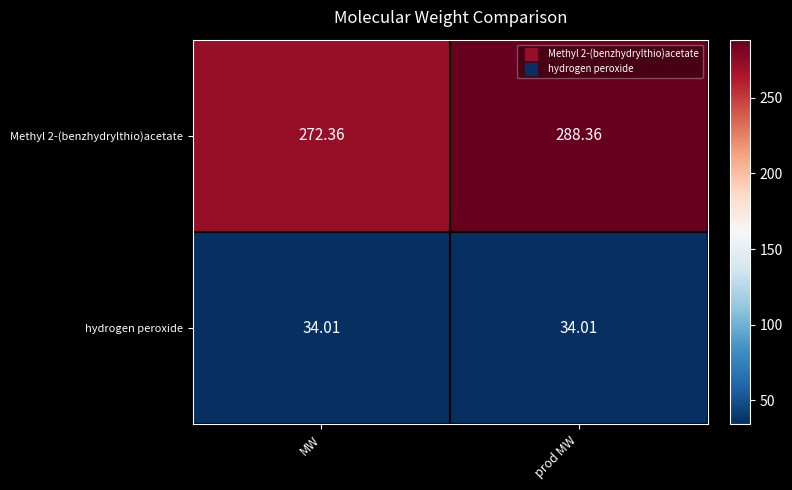

At which label does Methyl 2-(benzhydrylthio)acetate first exceed 288?

prod MW